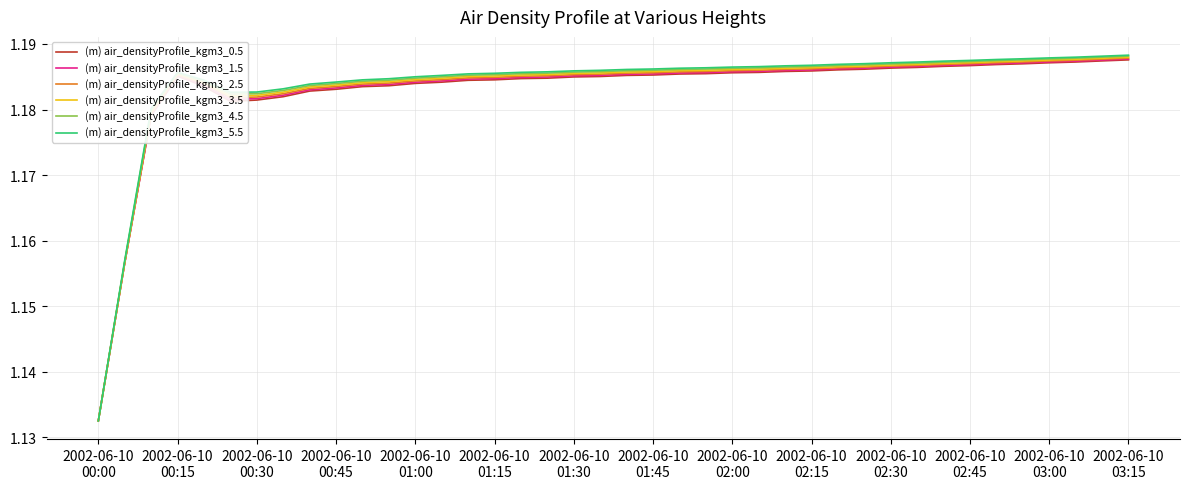

Which series has the largest range (max minus min)?

(m) air_densityProfile_kgm3_5.5